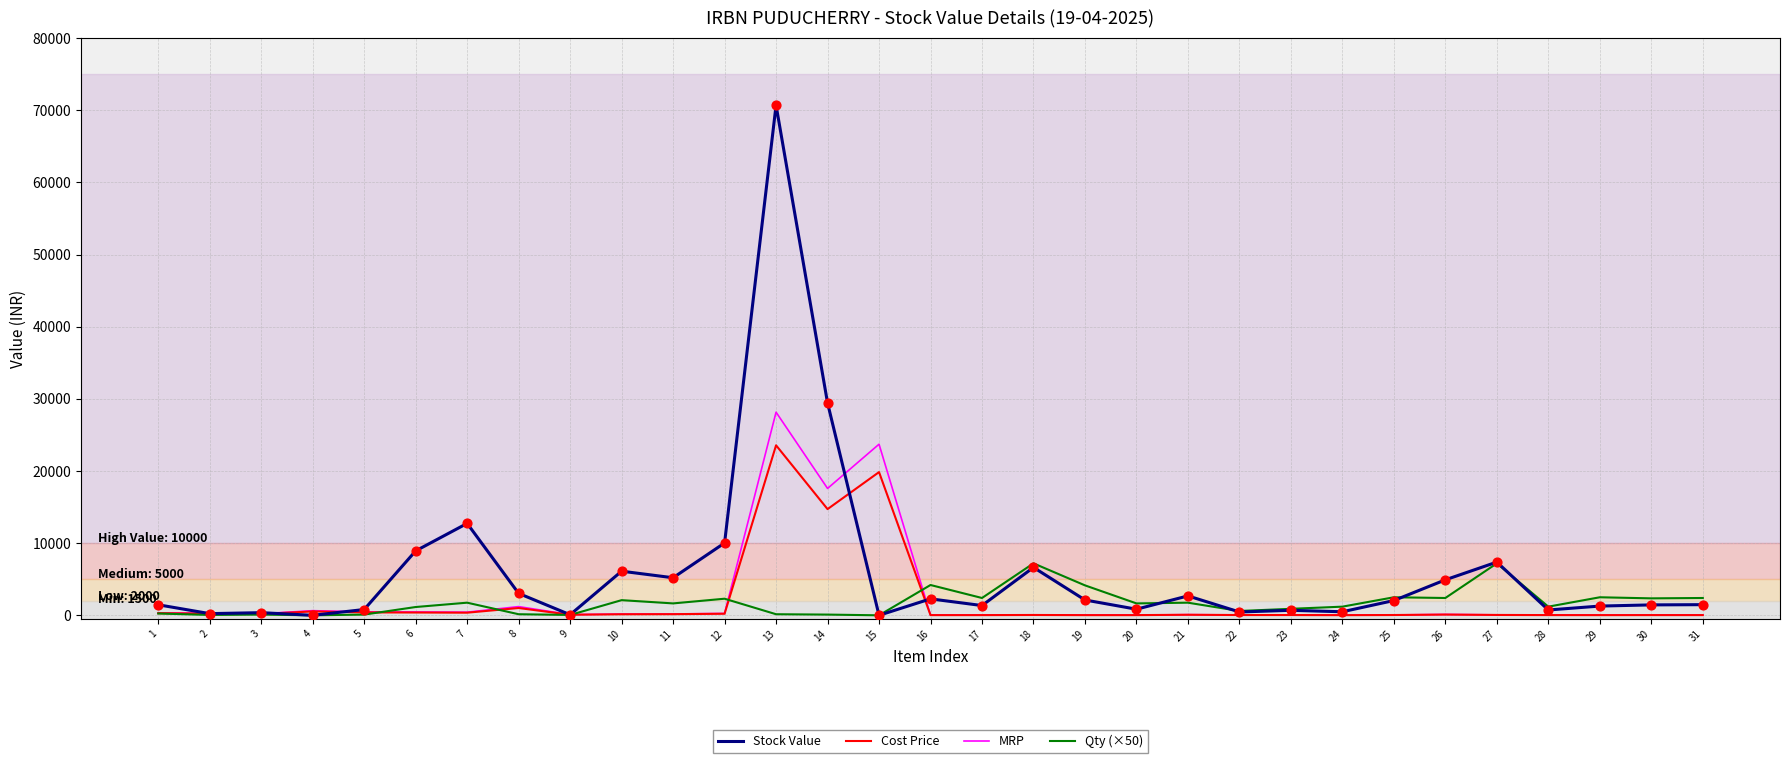

At how many categories does at least one series exceed 16820?

3